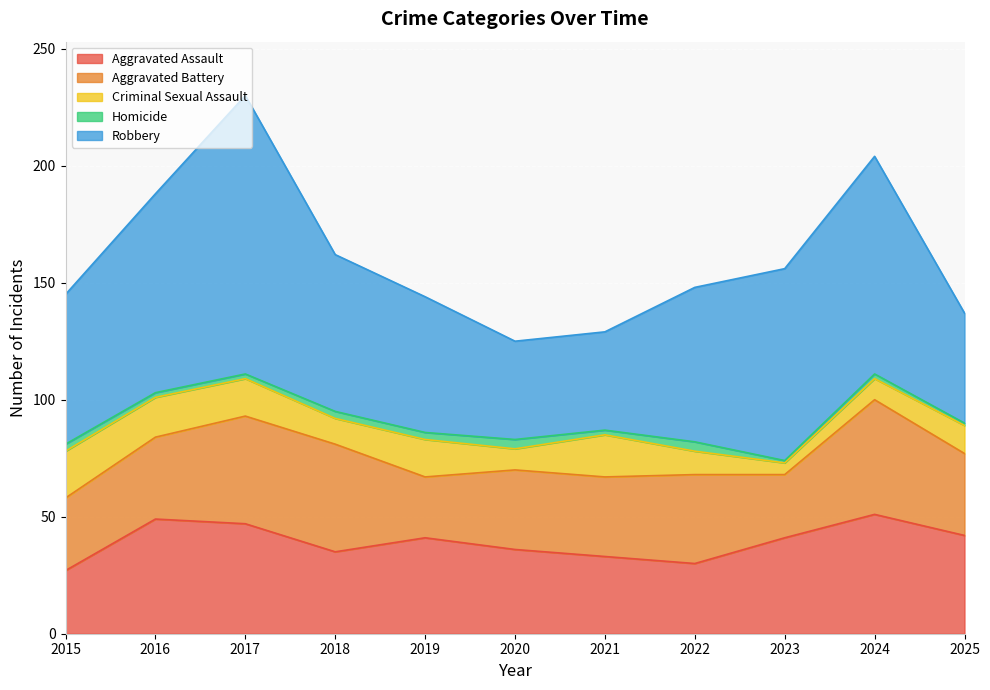

The value of Robbery at 2023 is 82. True or false?

True